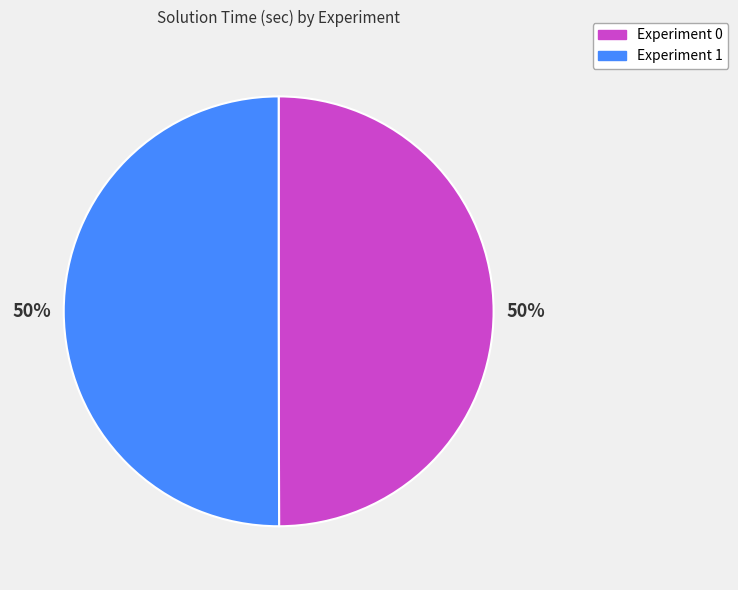

Do Experiment 1 and Experiment 0 together represent more than half of the pie?

Yes